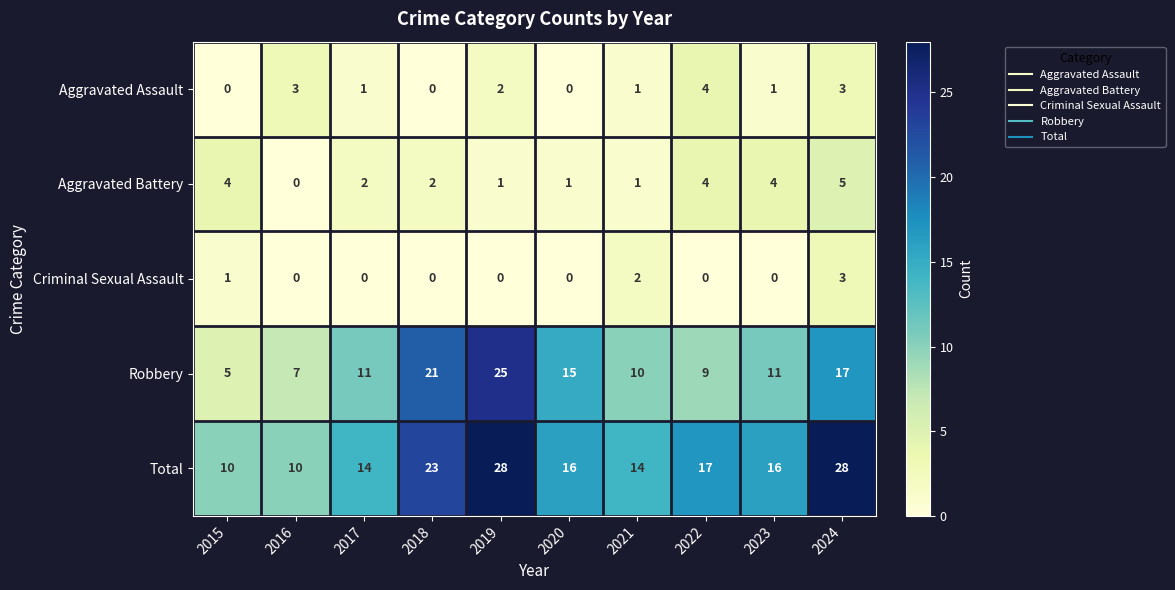

What is the difference between the Robbery values at 2021 and 2015?

5